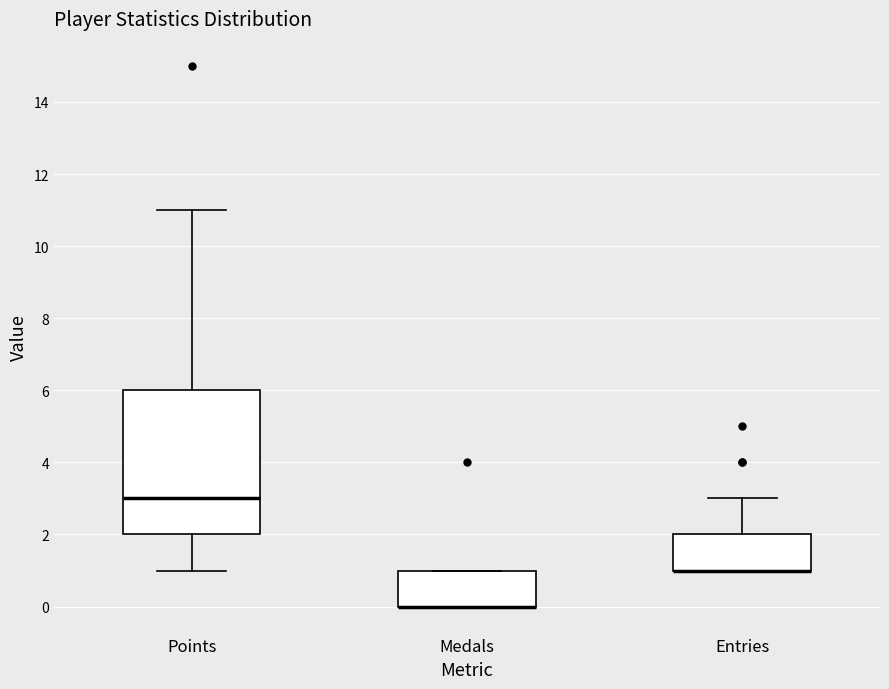

Which box is the tallest, from its lower edge to its upper edge?

Points